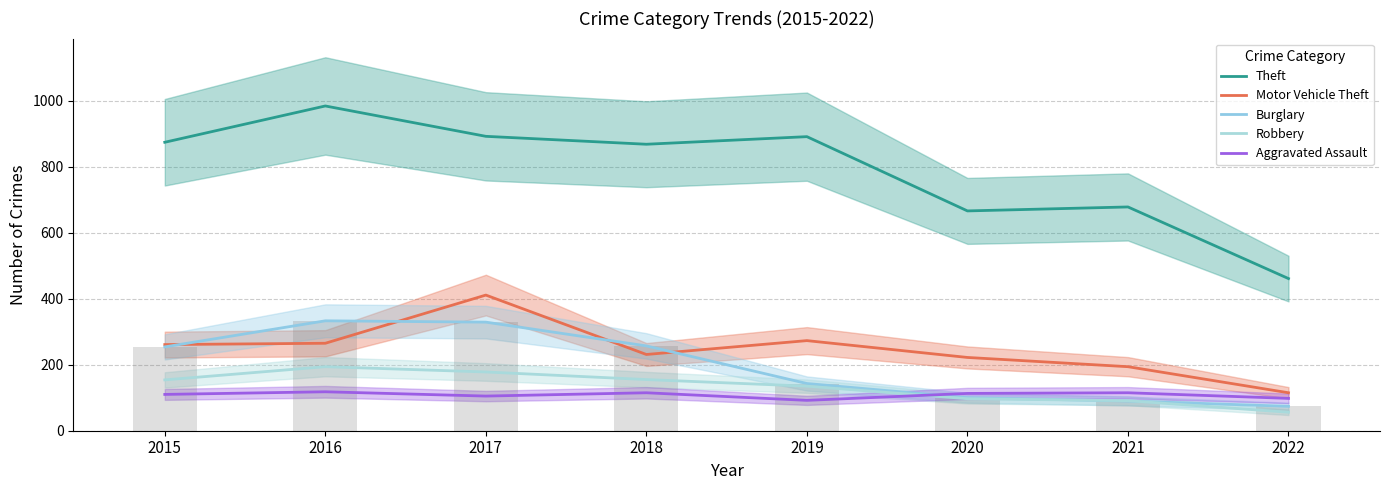

What value does the Motor Vehicle Theft series have at 2017?

411